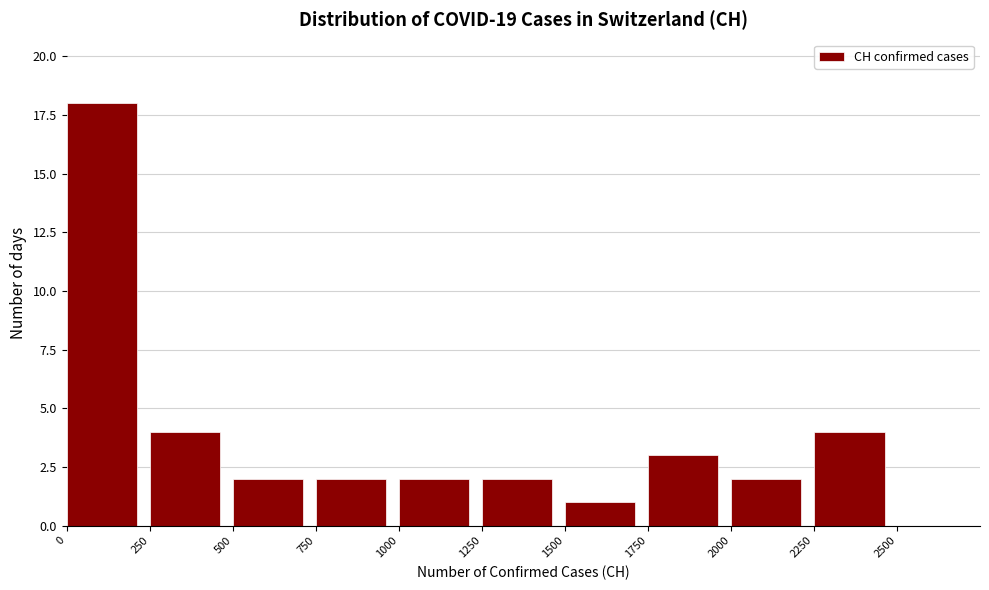

Which range on the x-axis has the tallest bar?

0 to 250